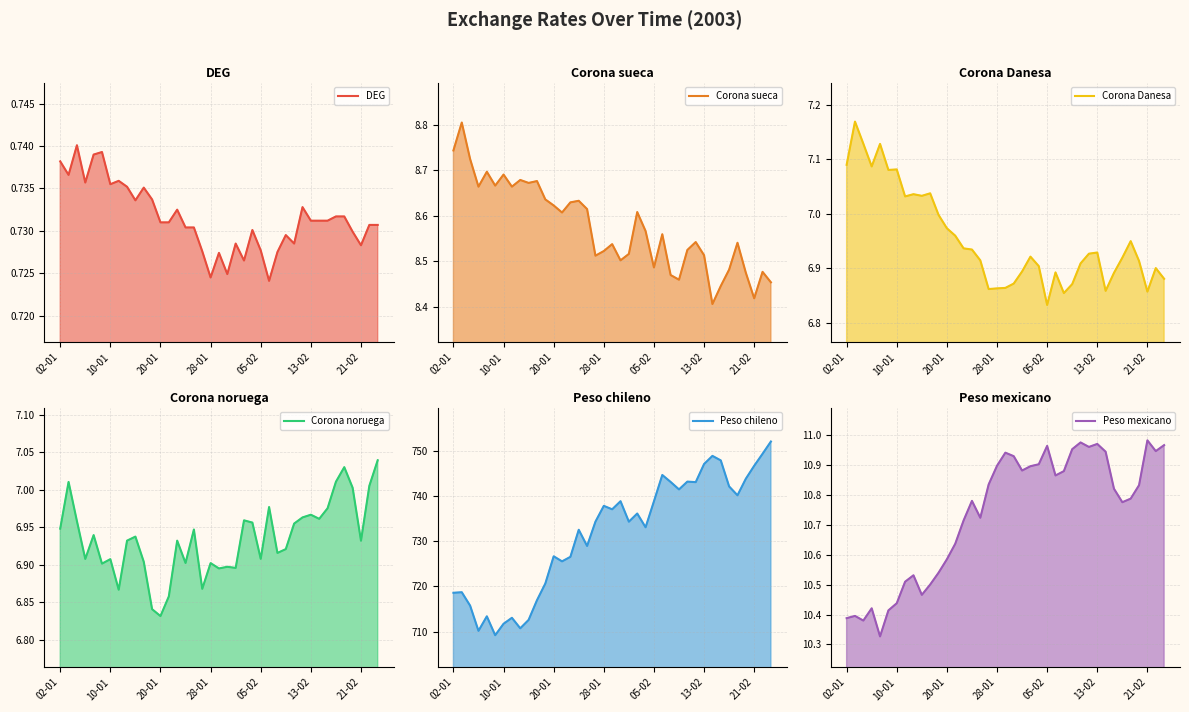

What is the sum of the DEG values at 17 and 7?

1.5